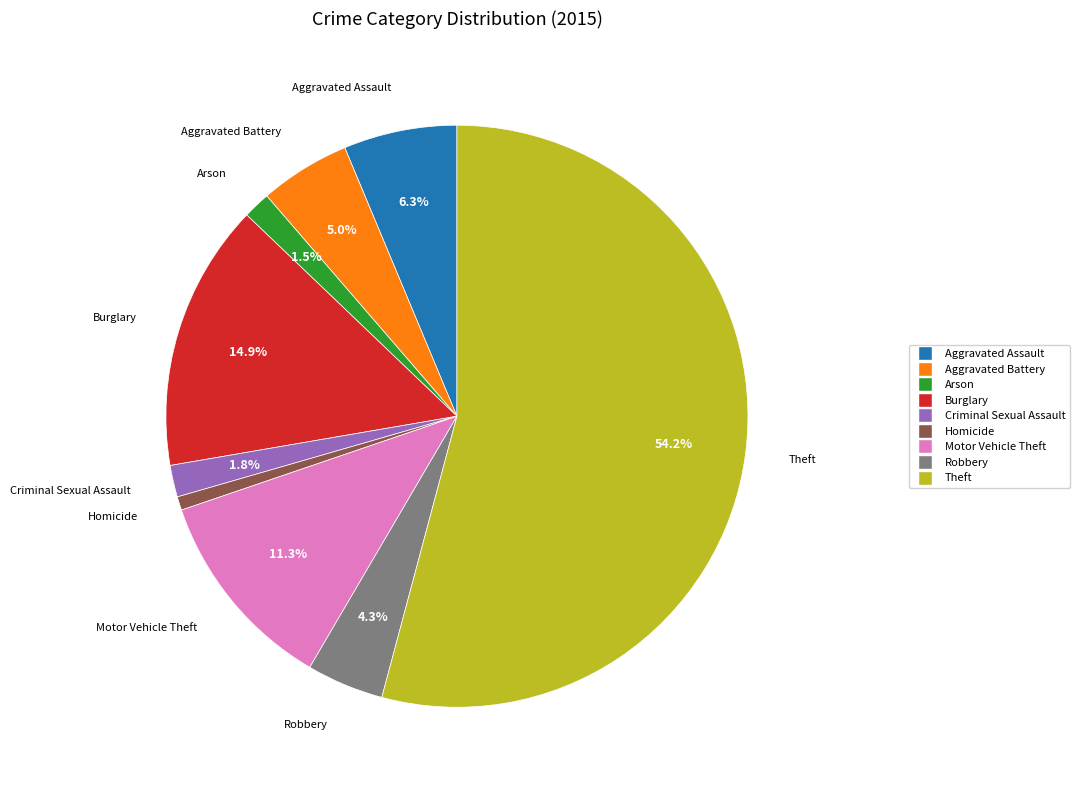

How many slices are in this pie chart?

9